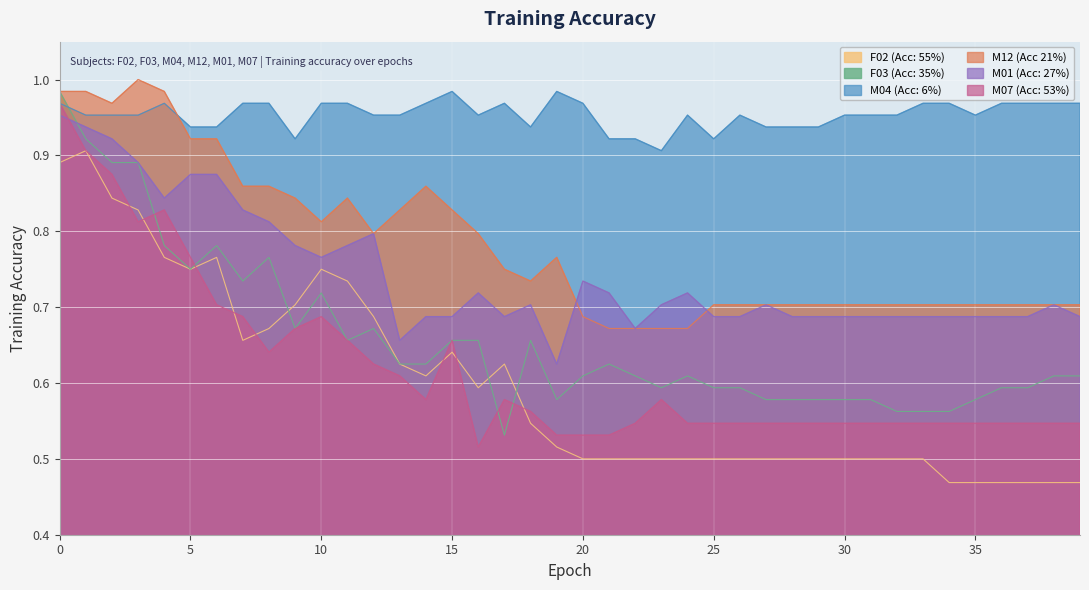

Where is the first local maximum for F02 (Acc: 55%)?

1